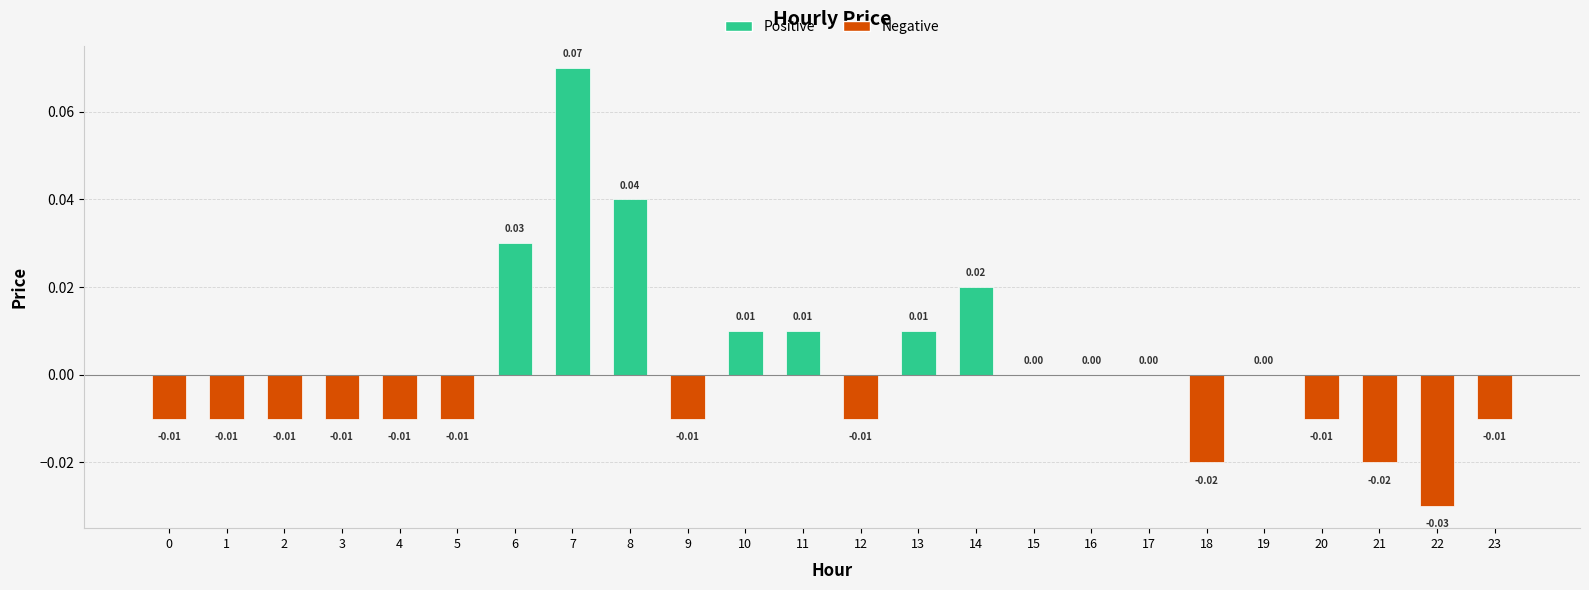

Between 9 and 14, which is larger?

14